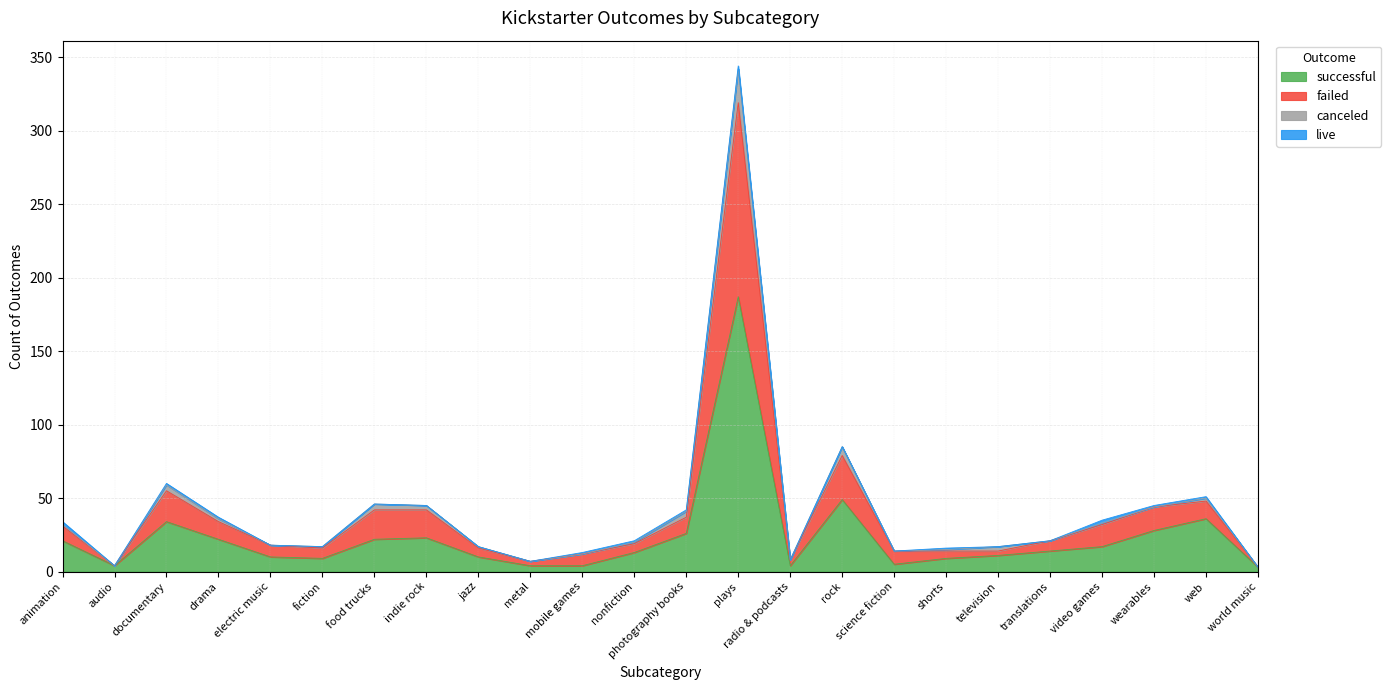

Where is the first local maximum for successful?

documentary